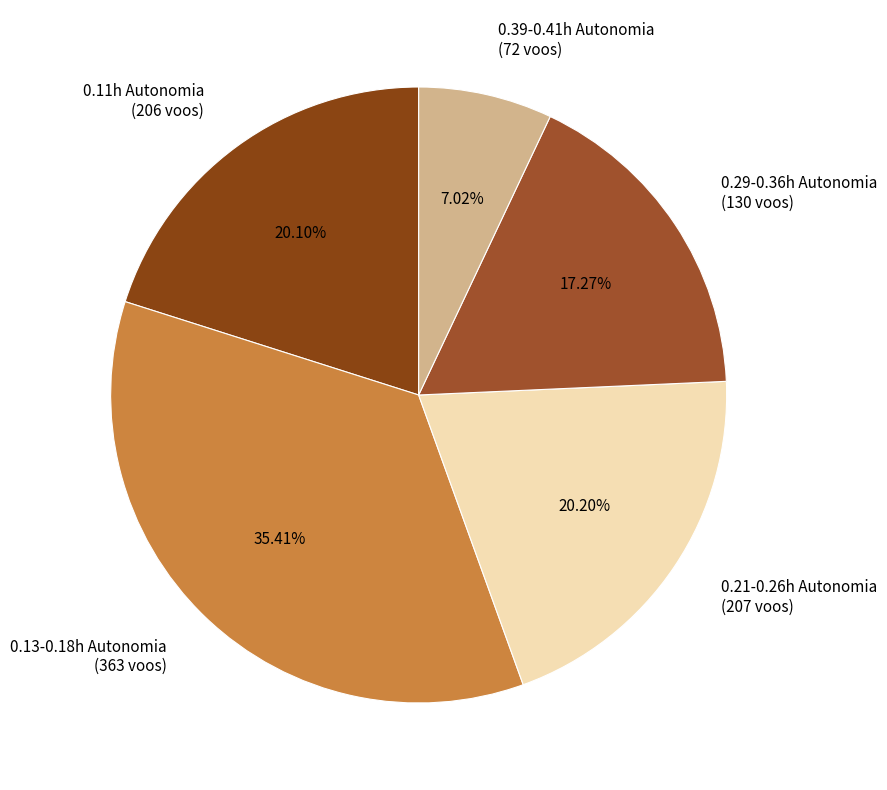

Does any single category account for the majority?

No